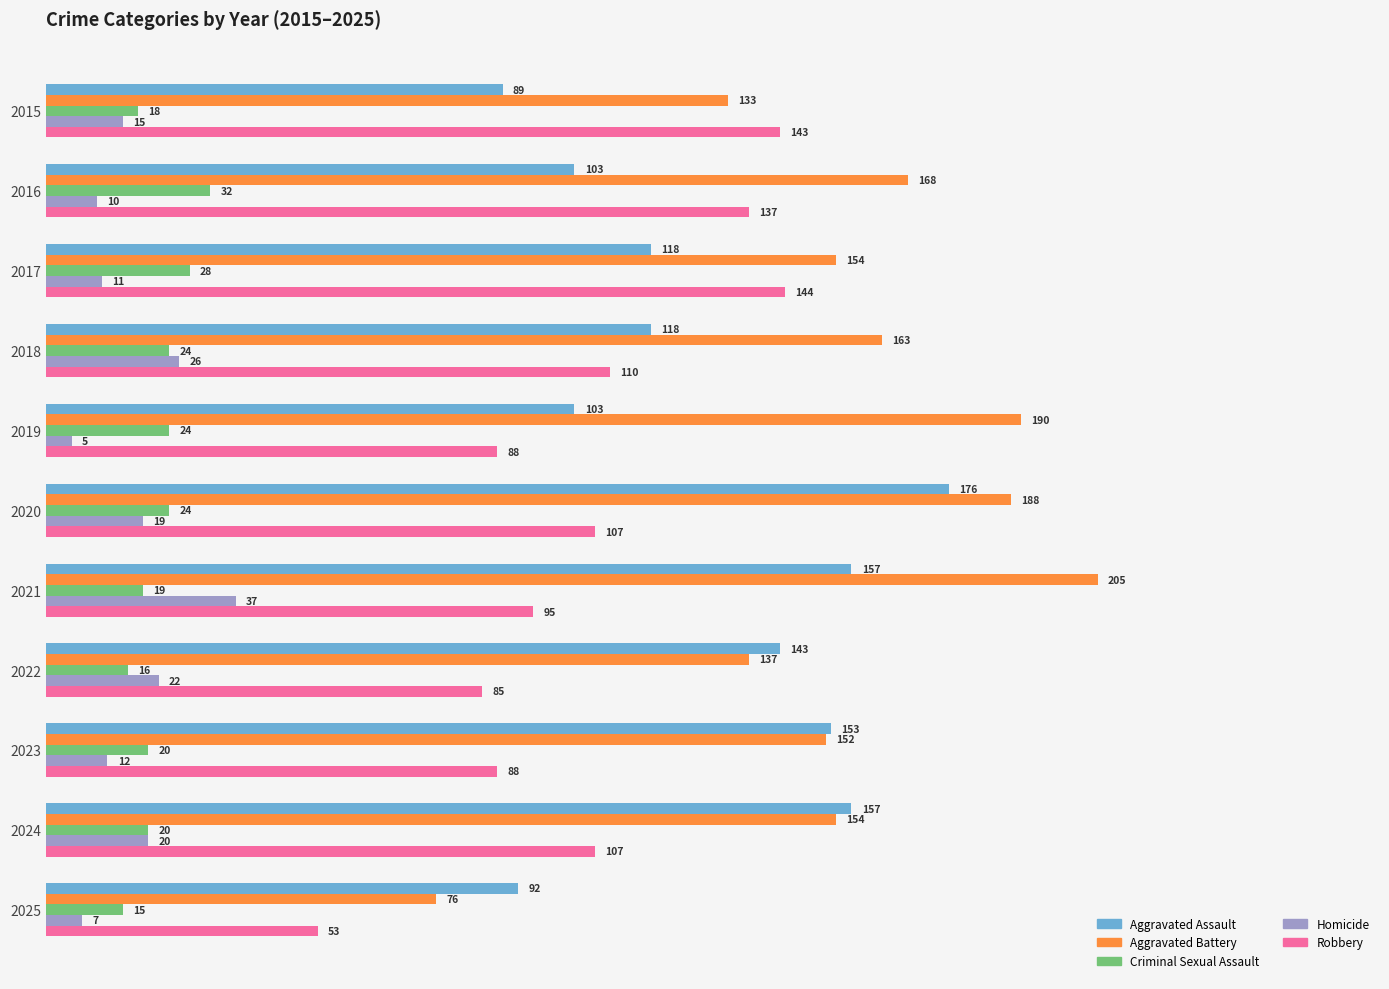

Is the value of Robbery at 2022 greater than the value of Aggravated Battery at 2017?

No